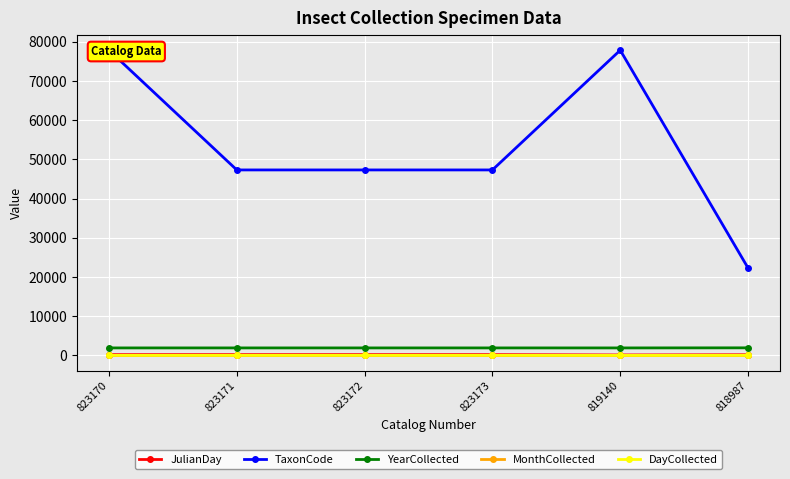

The value of DayCollected at 823170 is 36. True or false?

False